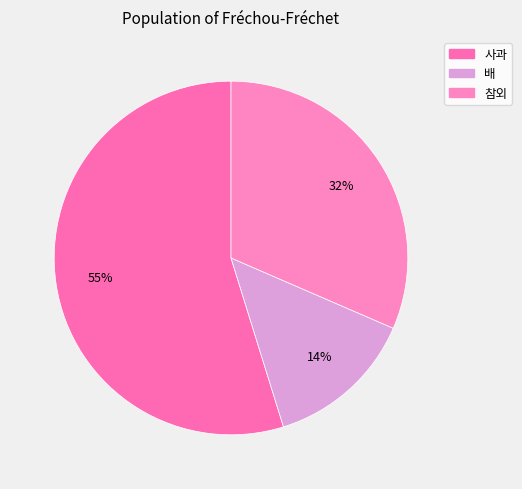

Which has a higher value, 참외 or 배?

참외